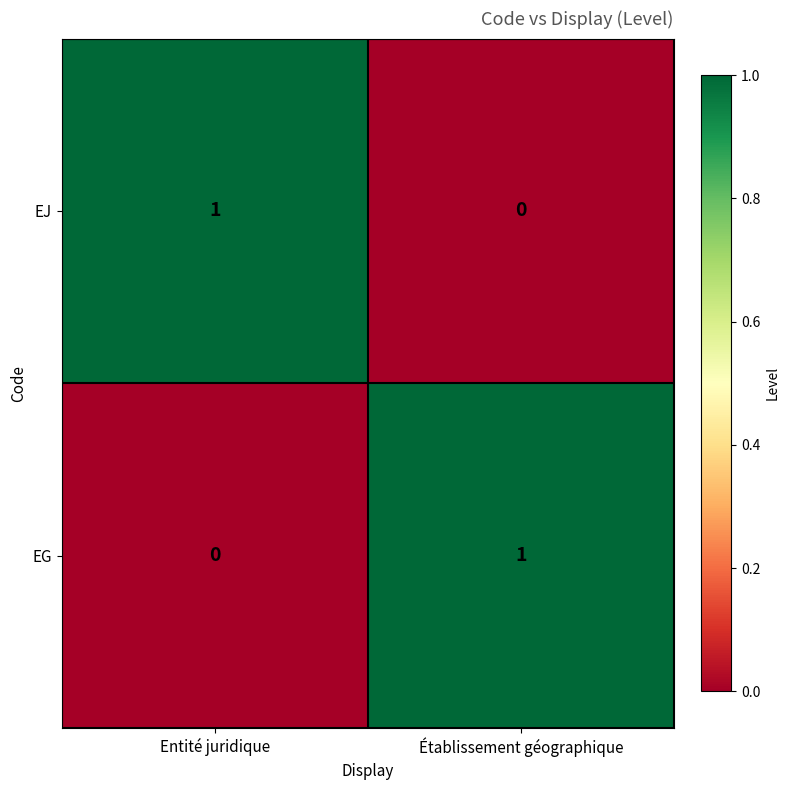

What is the greatest value displayed?

1